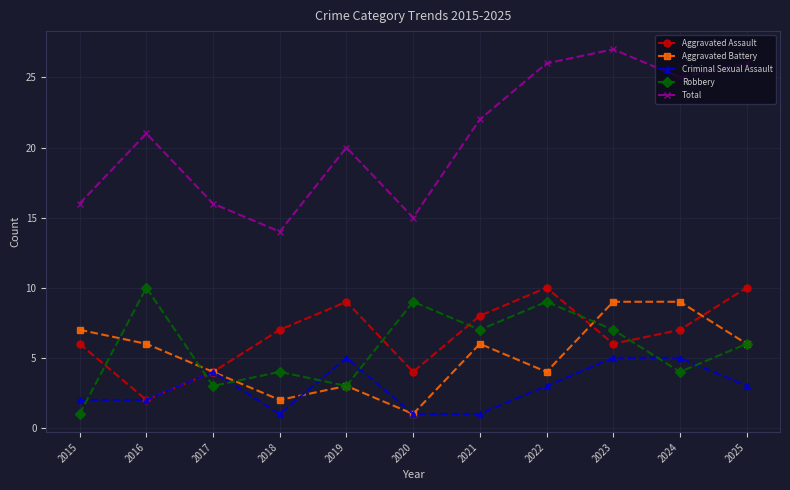

Where is the first local minimum for Aggravated Battery?

2018